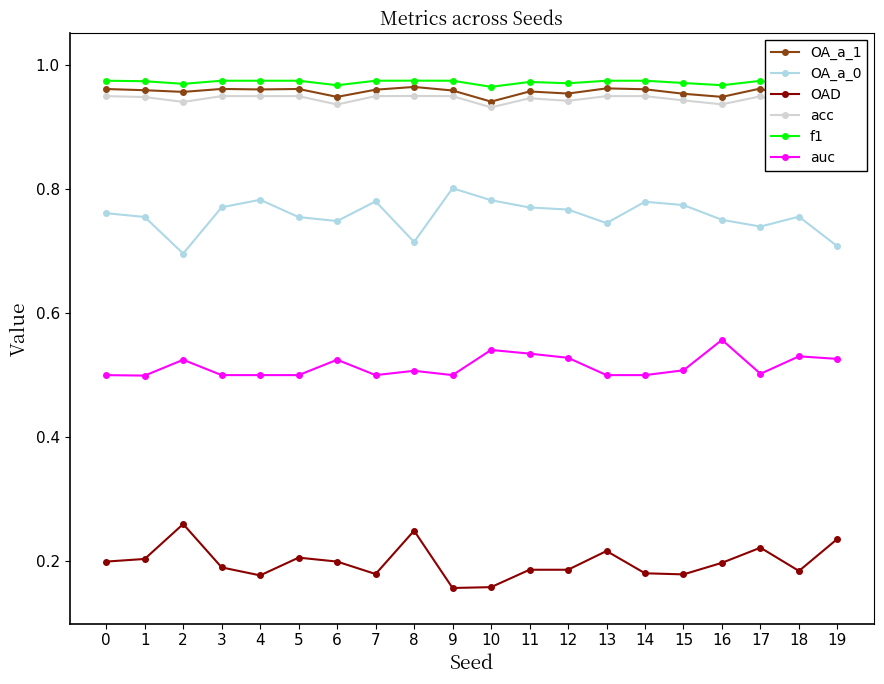

Reading left to right, list all the values displayed in this chart.

OA_a_1: 1.0	1.0	1.0	1.0	1.0	1.0	0.9	1.0	1.0	1.0	0.9	1.0	1.0	1.0	1.0	1.0	0.9	1.0	0.9	0.9
OA_a_0: 0.8	0.8	0.7	0.8	0.8	0.8	0.7	0.8	0.7	0.8	0.8	0.8	0.8	0.7	0.8	0.8	0.8	0.7	0.8	0.7
OAD: 0.2	0.2	0.3	0.2	0.2	0.2	0.2	0.2	0.2	0.2	0.2	0.2	0.2	0.2	0.2	0.2	0.2	0.2	0.2	0.2
acc: 0.9	0.9	0.9	0.9	0.9	0.9	0.9	0.9	0.9	0.9	0.9	0.9	0.9	0.9	0.9	0.9	0.9	0.9	0.9	0.9
f1: 1.0	1.0	1.0	1.0	1.0	1.0	1.0	1.0	1.0	1.0	1.0	1.0	1.0	1.0	1.0	1.0	1.0	1.0	1.0	1.0
auc: 0.5	0.5	0.5	0.5	0.5	0.5	0.5	0.5	0.5	0.5	0.5	0.5	0.5	0.5	0.5	0.5	0.6	0.5	0.5	0.5